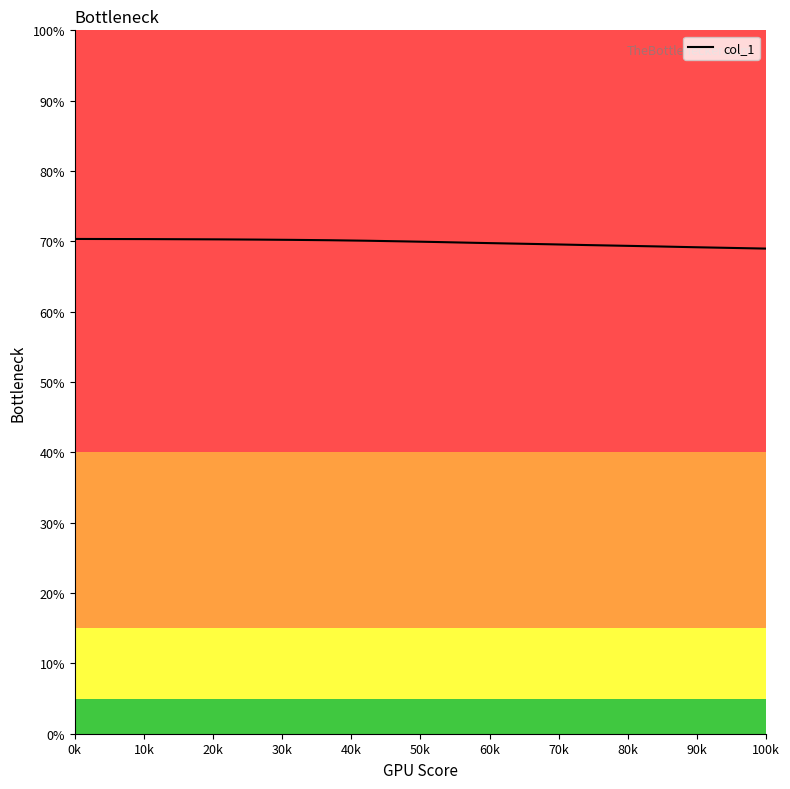

What is the maximum value shown in the chart?

70.3